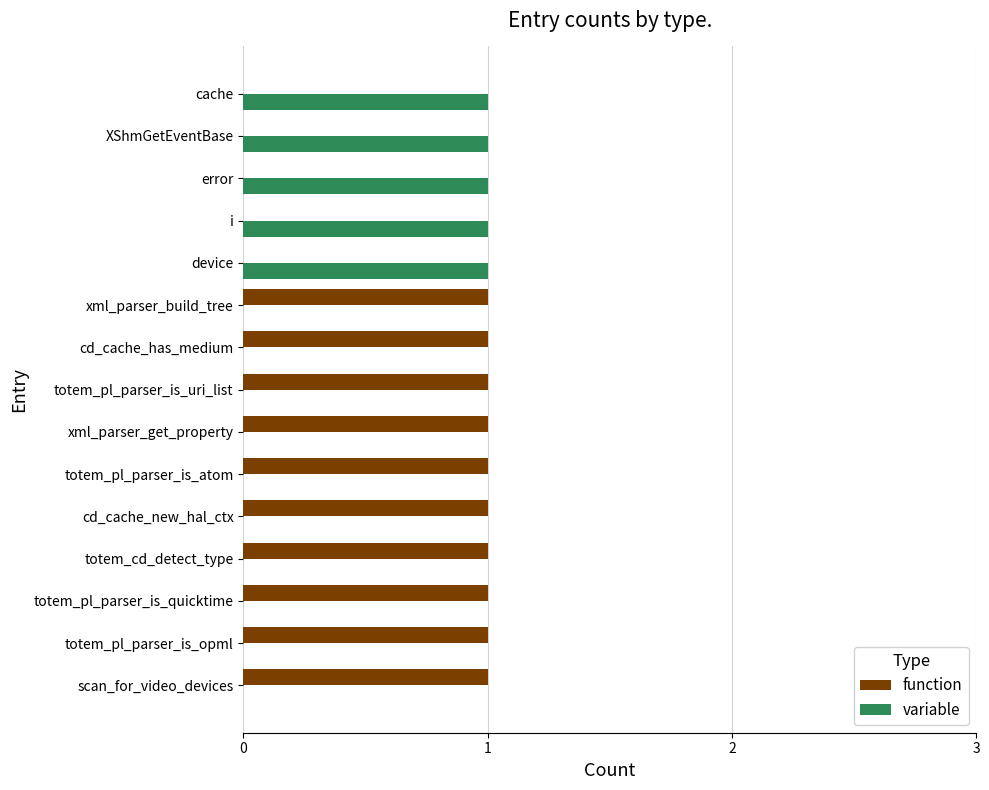

What is the sum of all variable values?

5